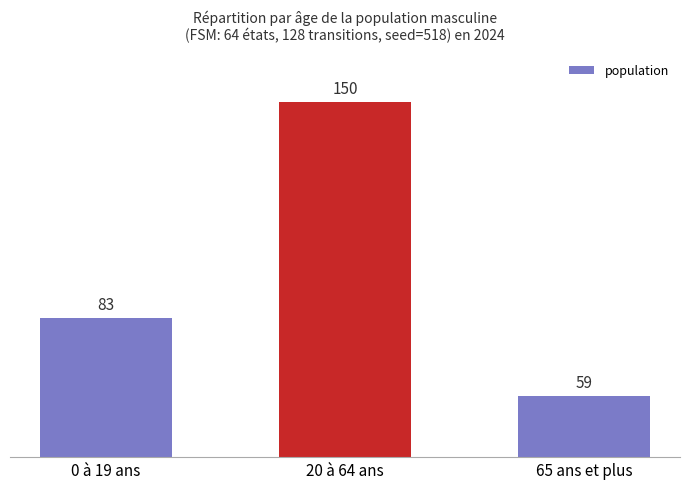

Which category has the highest value across all series?

20 à 64 ans